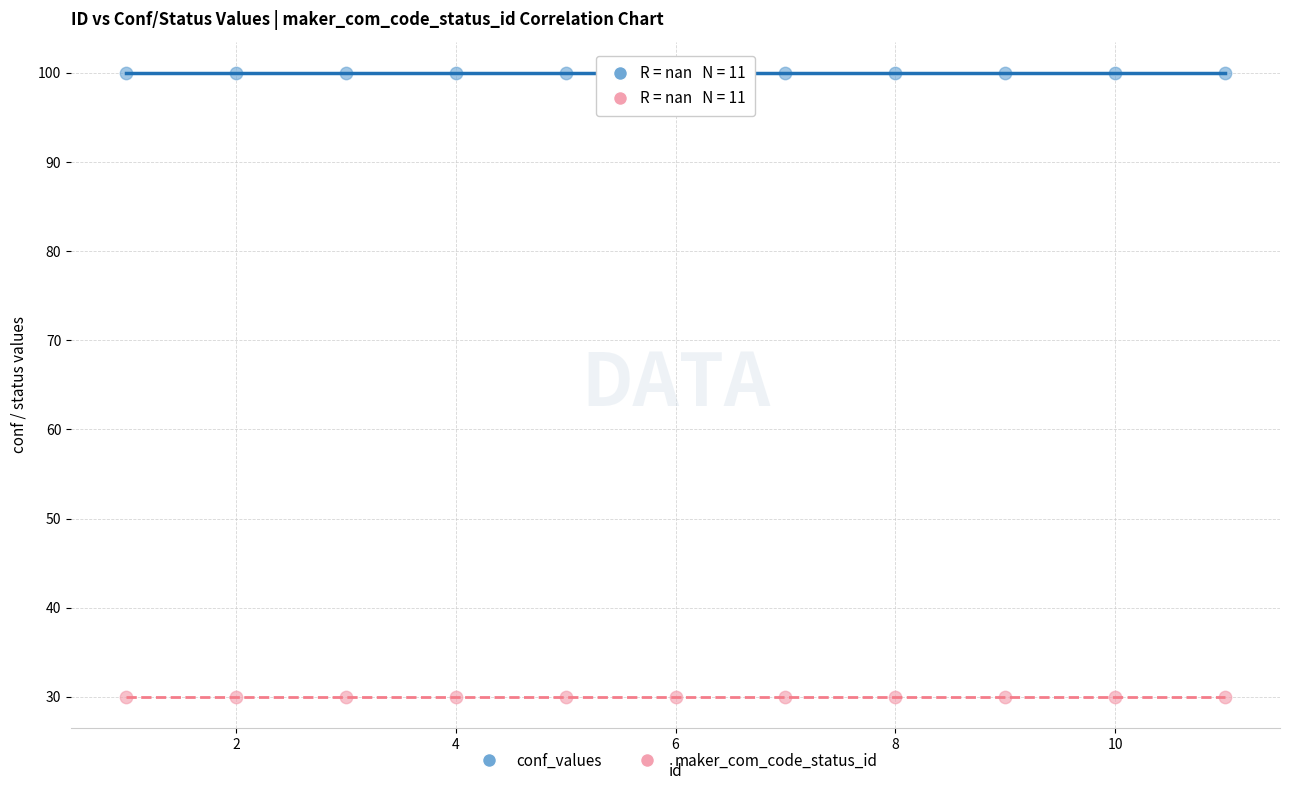

Which series reaches the minimum Y coordinate?

maker_com_code_status_id